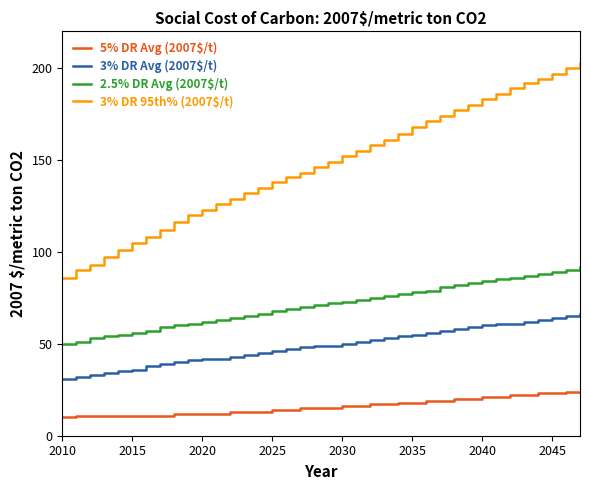

Rank the series by their average value, from lowest to highest.

5% DR Avg (2007$/t), 3% DR Avg (2007$/t), 2.5% DR Avg (2007$/t), 3% DR 95th% (2007$/t)